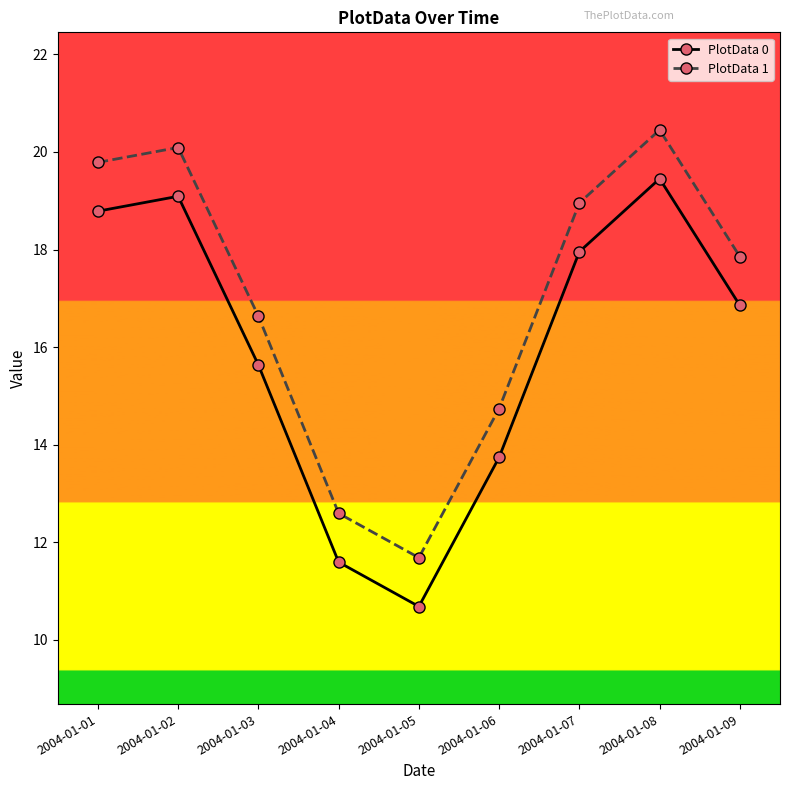

What is the difference between the second highest and minimum values in the PlotData 0 series?

8.4